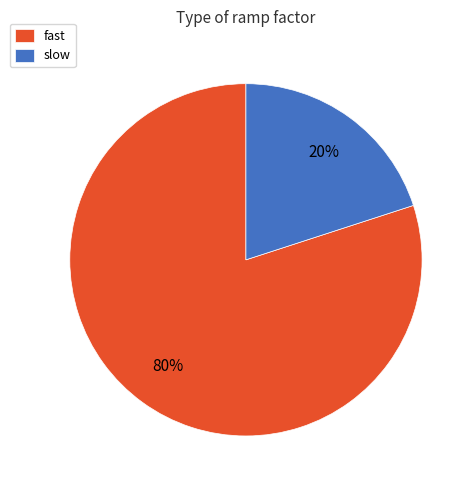

Do fast and slow together represent more than half of the pie?

Yes